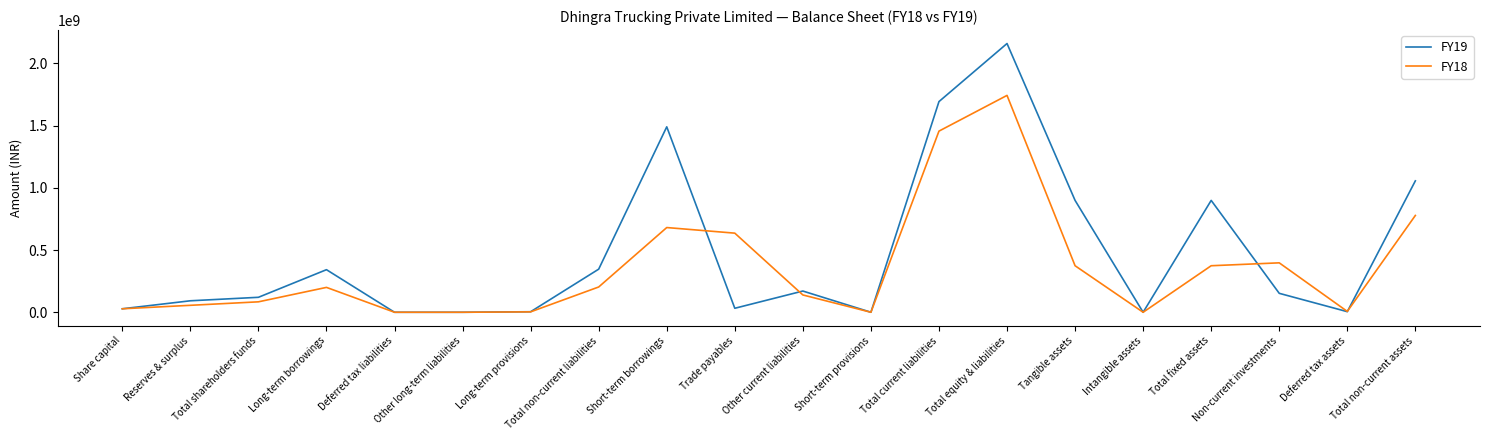

What is the difference between the maximum and second lowest values in the FY19 series?

2159445285